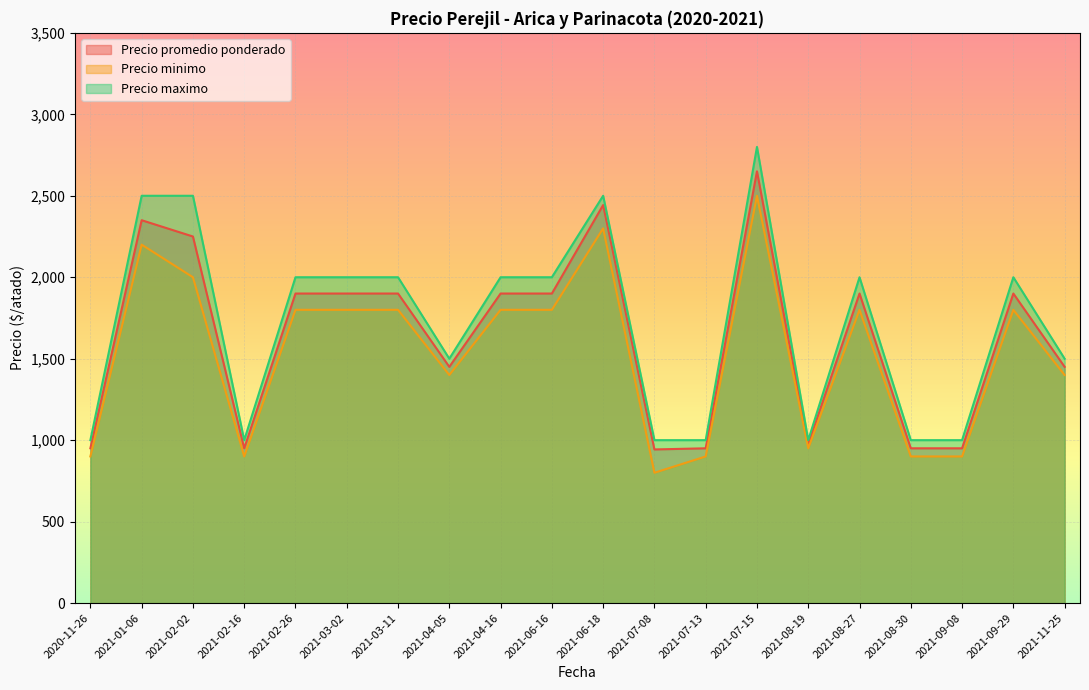

How many data points in Precio promedio ponderado are above 1900?

4